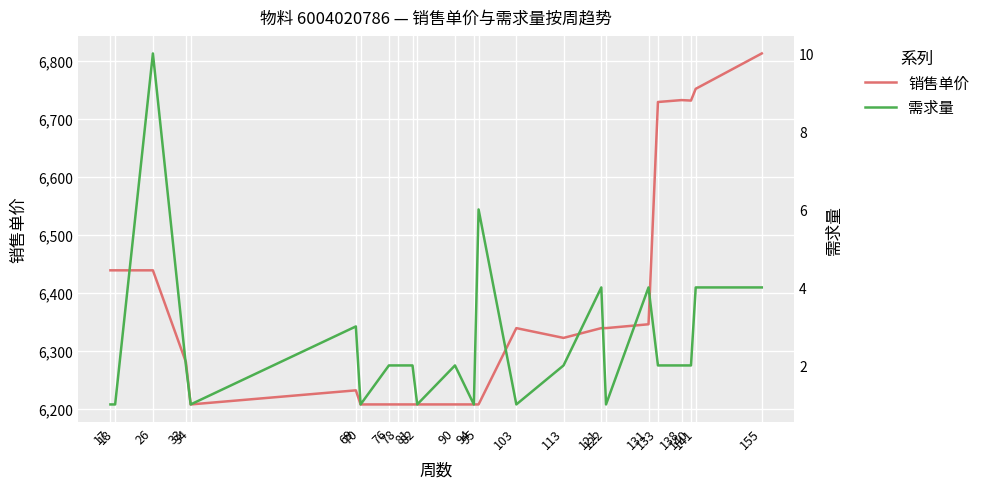

Reading left to right, transcribe all the data shown in this chart.

销售单价: 6439.0	6439.0	6439.0	6280.7	6207.8	6232.1	6207.8	6207.8	6207.8	6207.8	6207.8	6207.8	6207.8	6207.8	6339.4	6322.5	6339.4	6339.4	6346.0	6729.1	6732.4	6731.6	6751.8	6812.8
需求量: 1.0	1.0	10.0	2.0	1.0	3.0	1.0	2.0	2.0	2.0	1.0	2.0	1.0	6.0	1.0	2.0	4.0	1.0	4.0	2.0	2.0	2.0	4.0	4.0